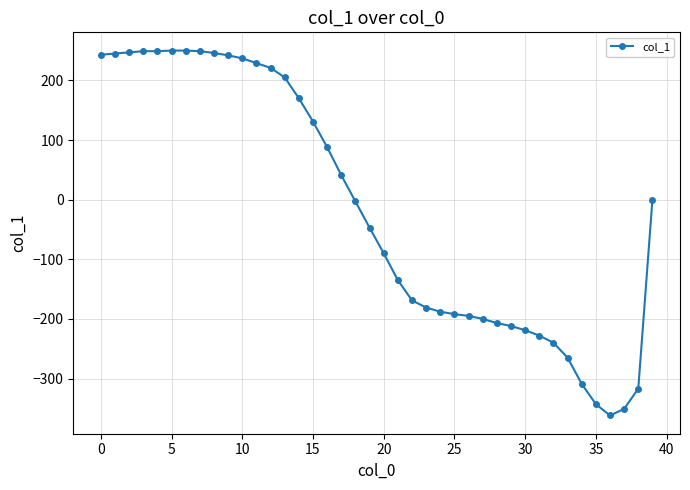

What is the value of the 25th point from the left?

-188